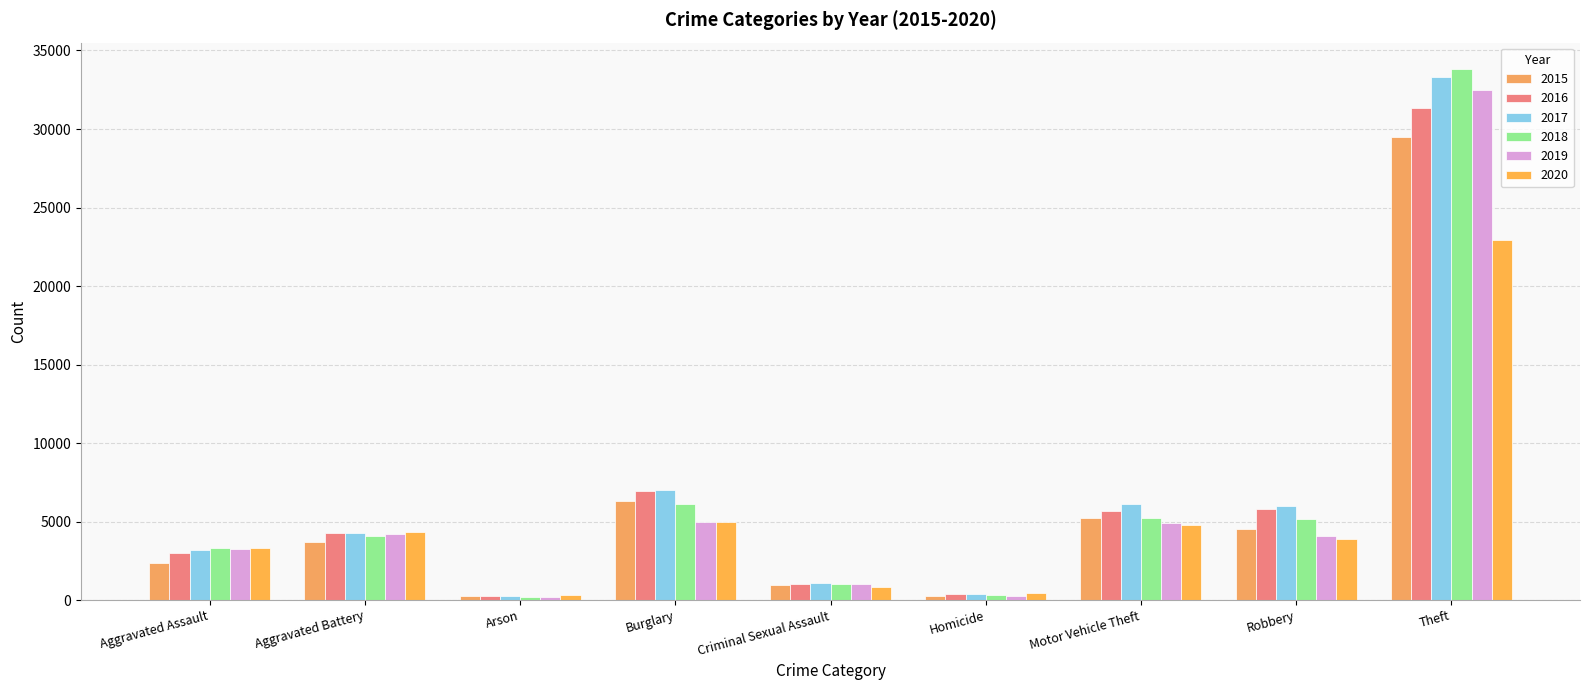

Reading right to left, transcribe all the data shown in this chart.

2015: Theft=29500	Robbery=4542	Motor Vehicle Theft=5220	Homicide=260	Criminal Sexual Assault=940	Burglary=6336	Arson=227	Aggravated Battery=3682	Aggravated Assault=2359
2016: Theft=31317	Robbery=5815	Motor Vehicle Theft=5697	Homicide=369	Criminal Sexual Assault=1016	Burglary=6932	Arson=286	Aggravated Battery=4294	Aggravated Assault=3027
2017: Theft=33305	Robbery=5959	Motor Vehicle Theft=6118	Homicide=386	Criminal Sexual Assault=1060	Burglary=7015	Arson=257	Aggravated Battery=4246	Aggravated Assault=3184
2018: Theft=33811	Robbery=5140	Motor Vehicle Theft=5255	Homicide=299	Criminal Sexual Assault=1051	Burglary=6119	Arson=192	Aggravated Battery=4066	Aggravated Assault=3298
2019: Theft=32498	Robbery=4088	Motor Vehicle Theft=4895	Homicide=274	Criminal Sexual Assault=1016	Burglary=4994	Arson=192	Aggravated Battery=4190	Aggravated Assault=3242
2020: Theft=22960	Robbery=3878	Motor Vehicle Theft=4769	Homicide=420	Criminal Sexual Assault=823	Burglary=4963	Arson=302	Aggravated Battery=4315	Aggravated Assault=3292